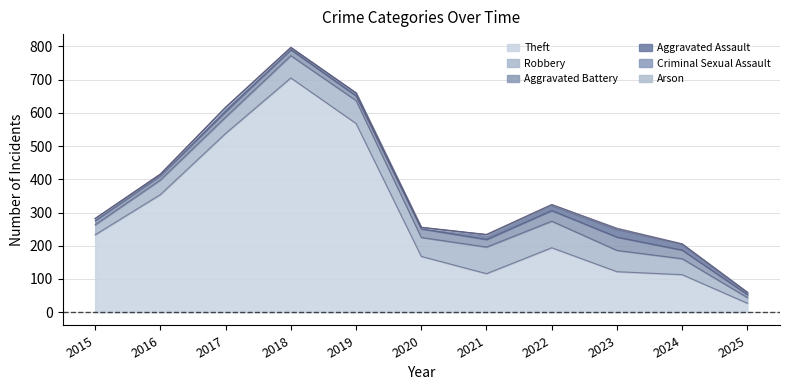

In Aggravated Assault, how many points are higher than both neighbors (excluding endpoints)?

3